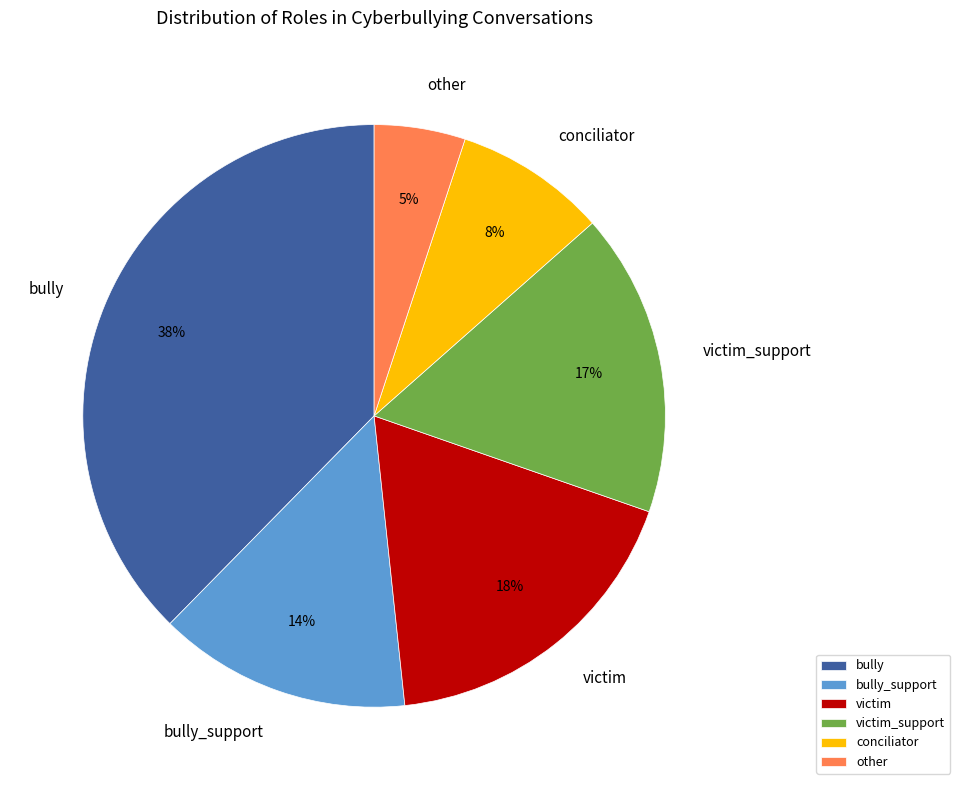

What is the ratio of the value at bully_support to the value at bully?

0.4